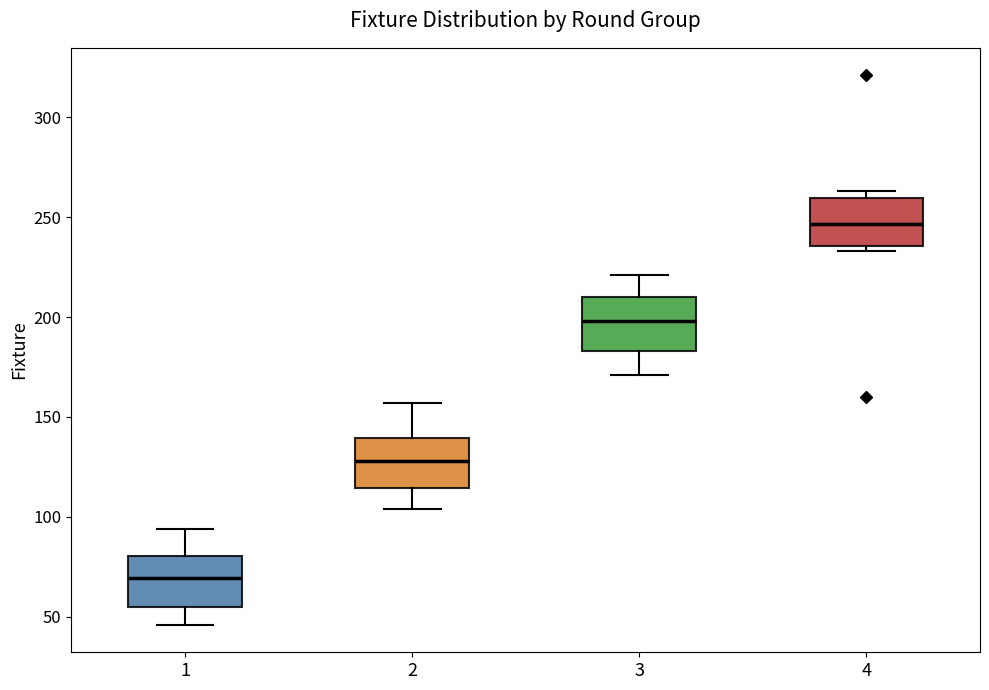

Which box's median line is the lowest?

1